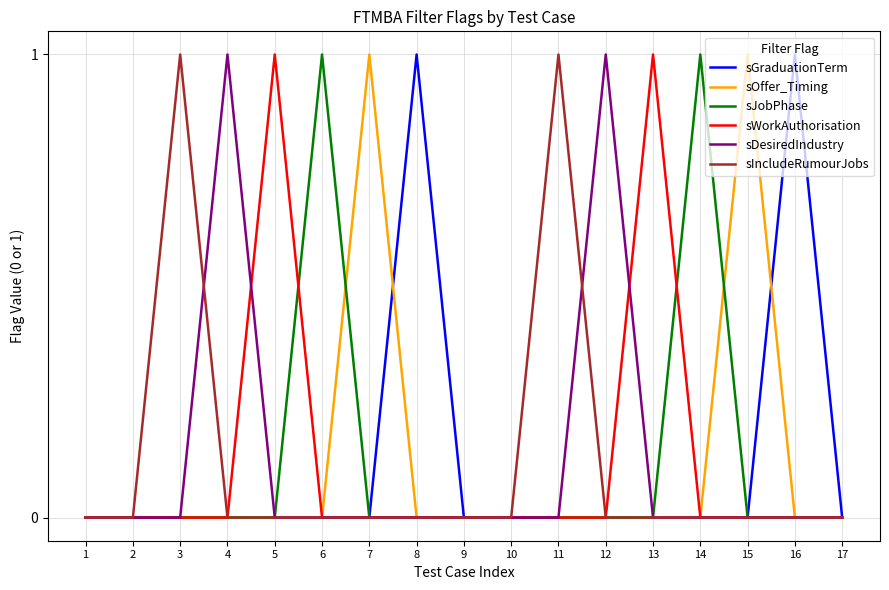

What is the sum of all sDesiredIndustry values?

2